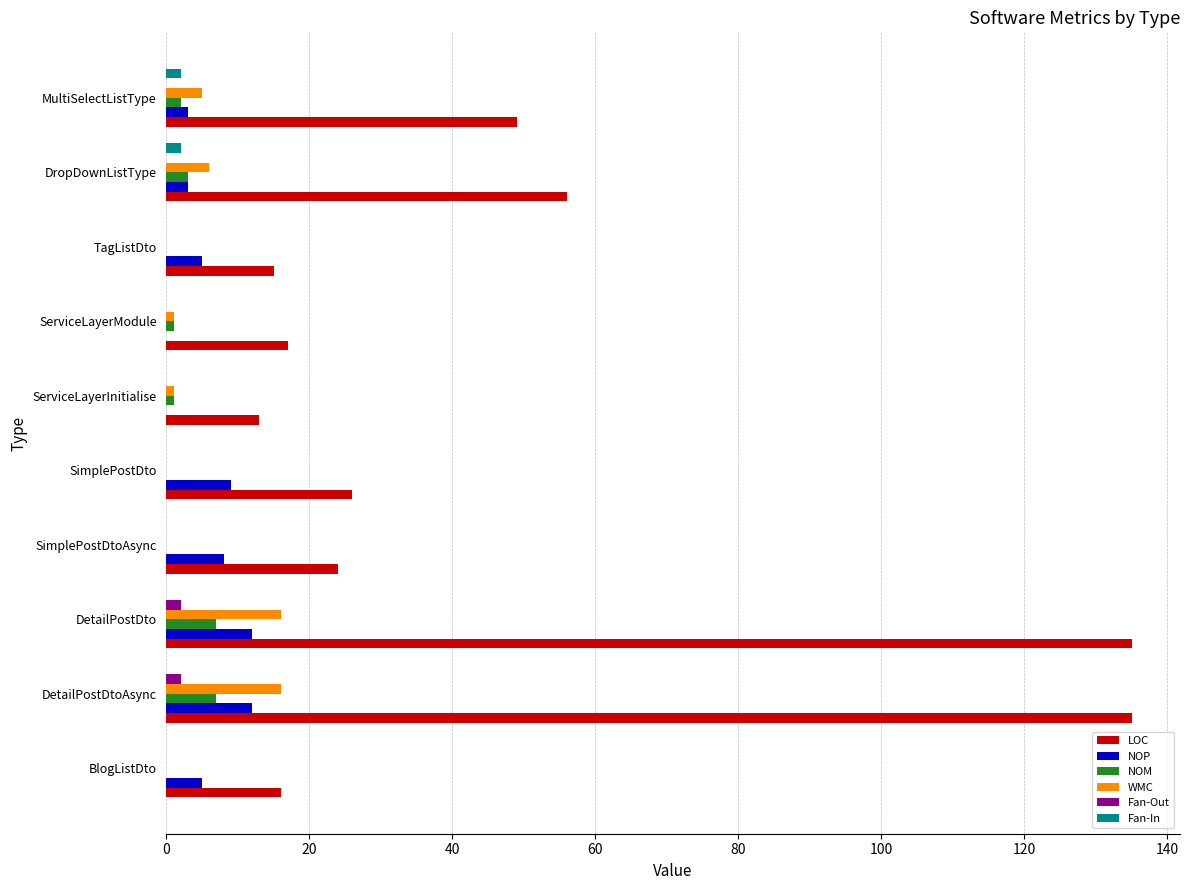

What is the total value across all series at SimplePostDtoAsync?

32